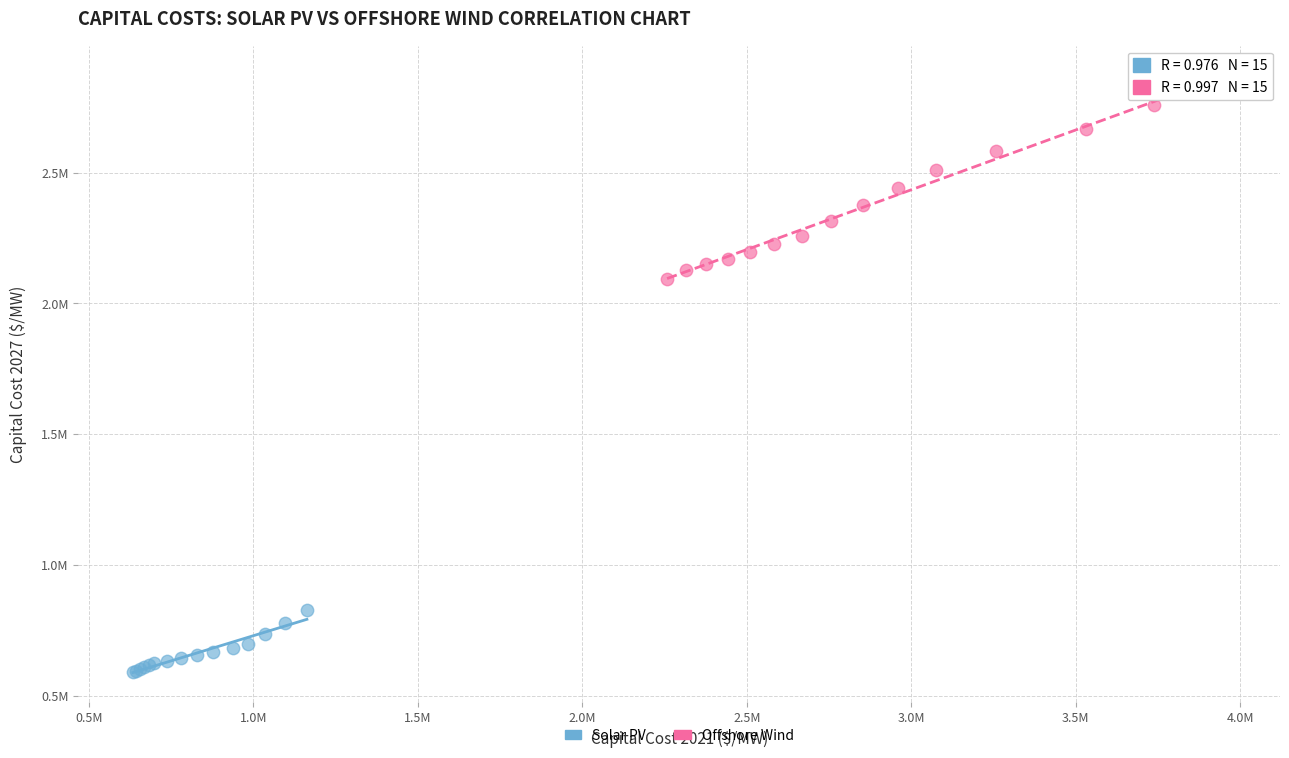

Which series contains the lowest Y value?

Solar PV